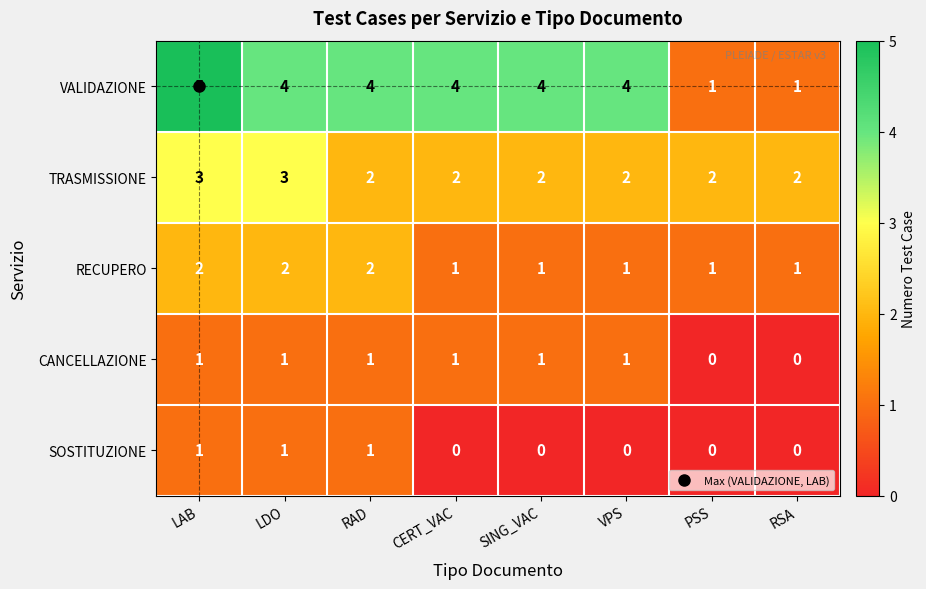

How many distinct data groups are displayed?

5